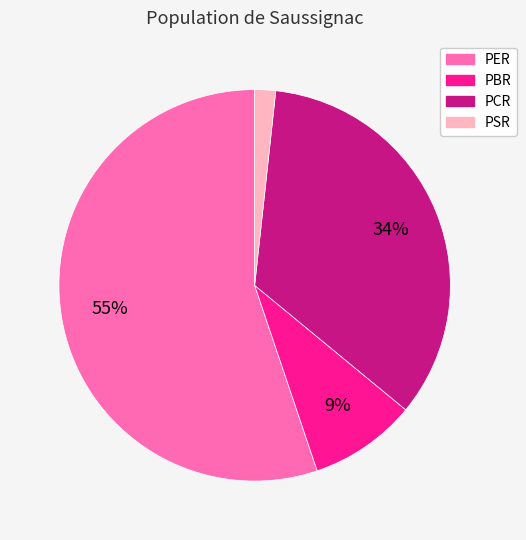

To the nearest percent, what is the difference between the largest and smallest slice percentages?

53%